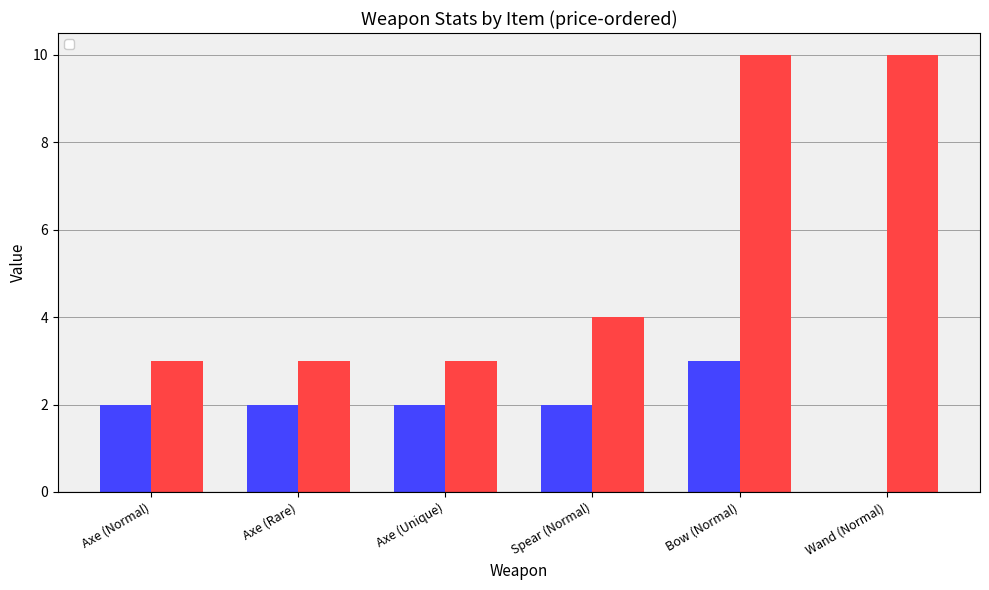

What is the lowest value of the _range series?

3